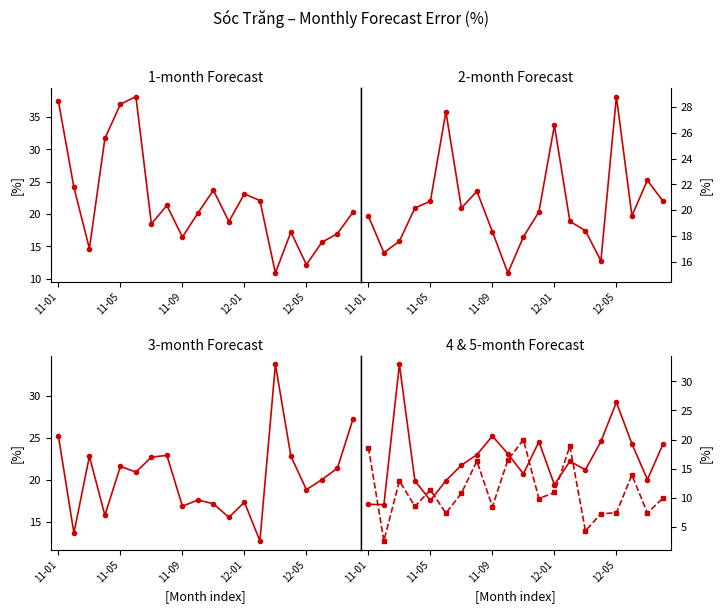

What is the spread (max minus min) of values at 12-01?

15.7